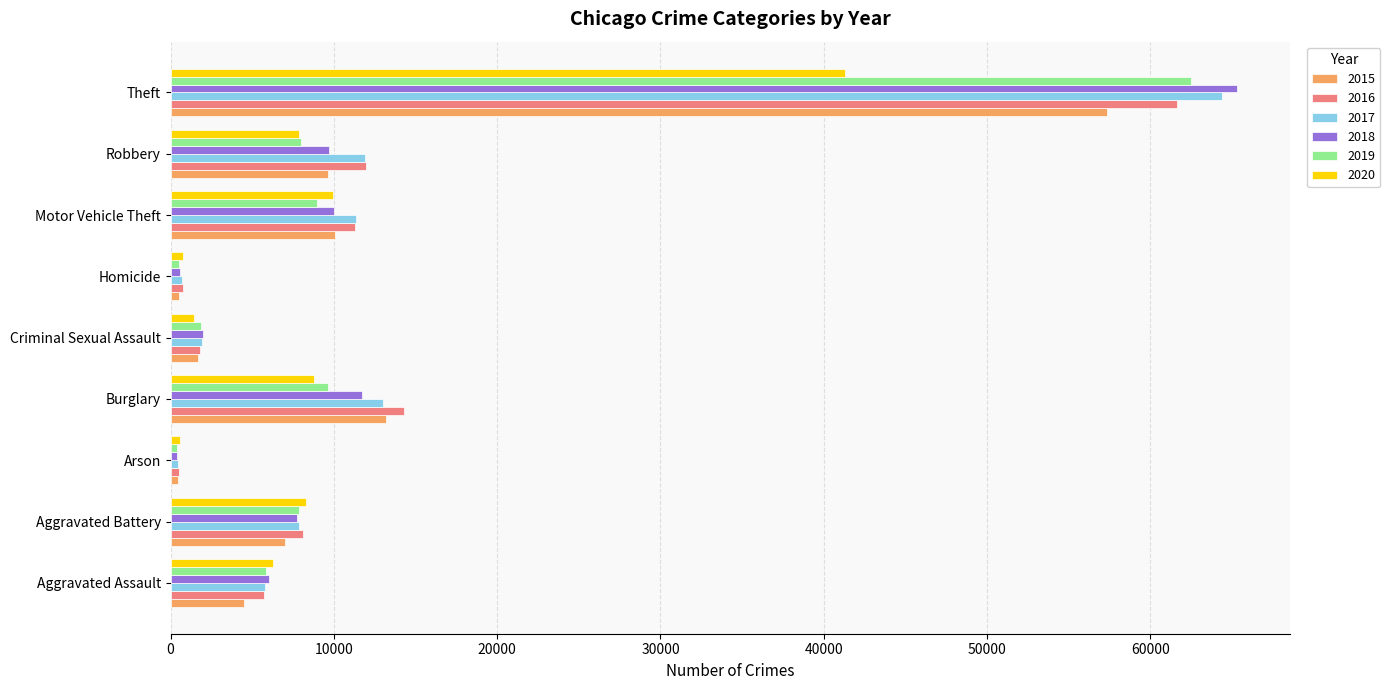

What is the lowest value of the 2019 series?

376